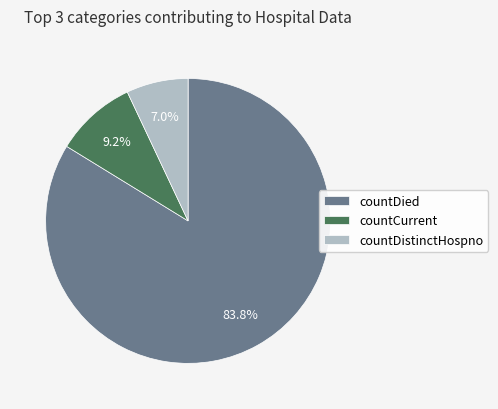

How many slices are in this pie chart?

3